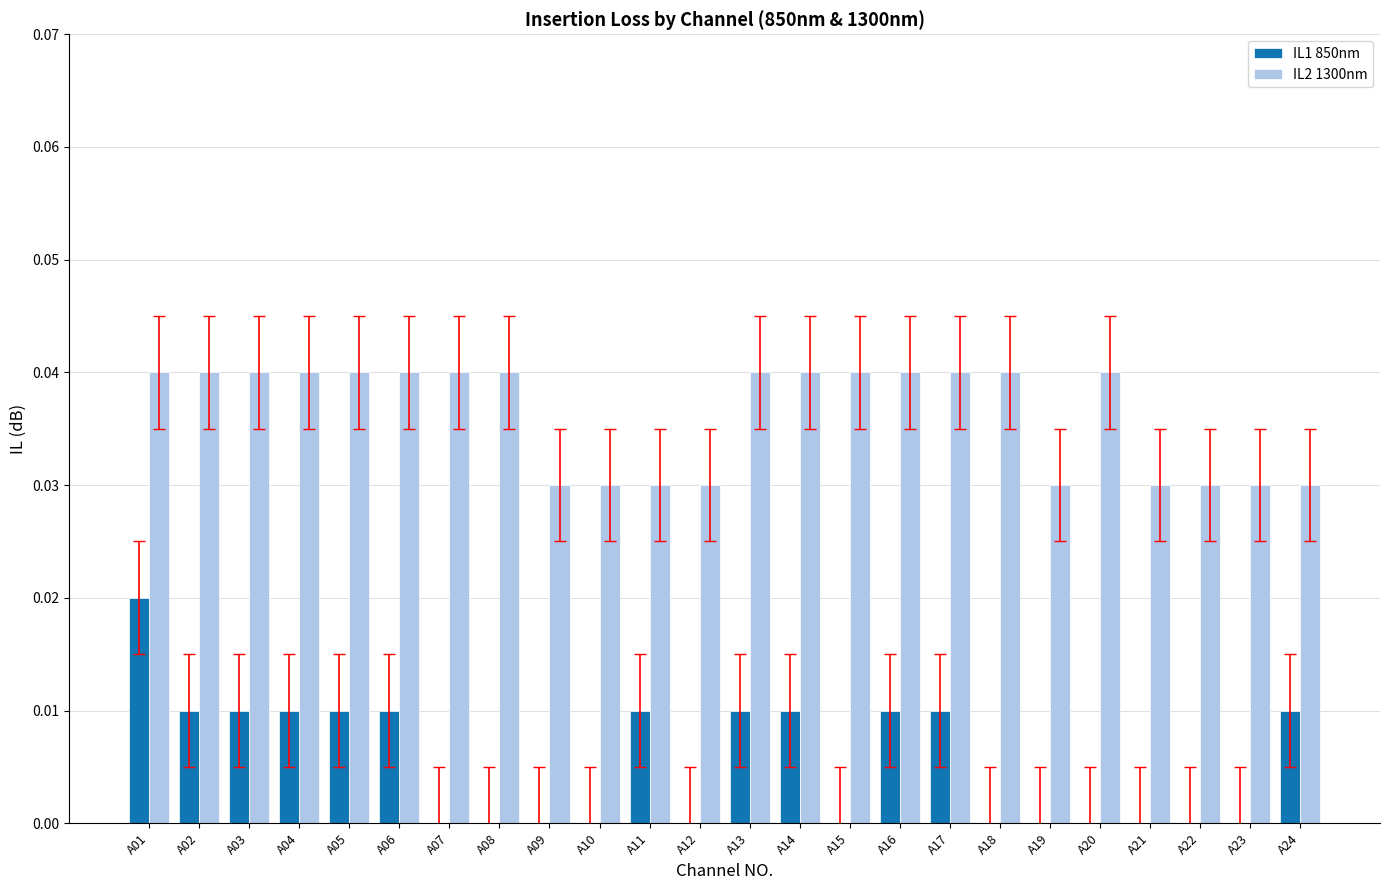

How many groups of bars are there?

24